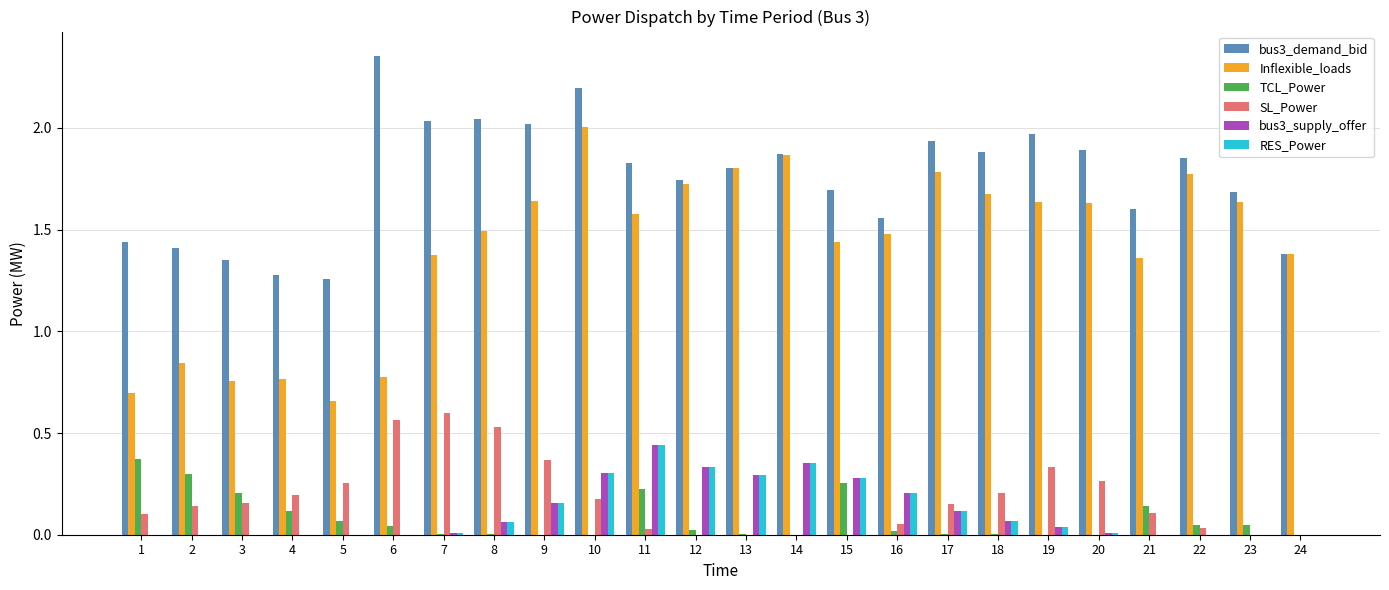

At which category is the sum across all series the highest?

10